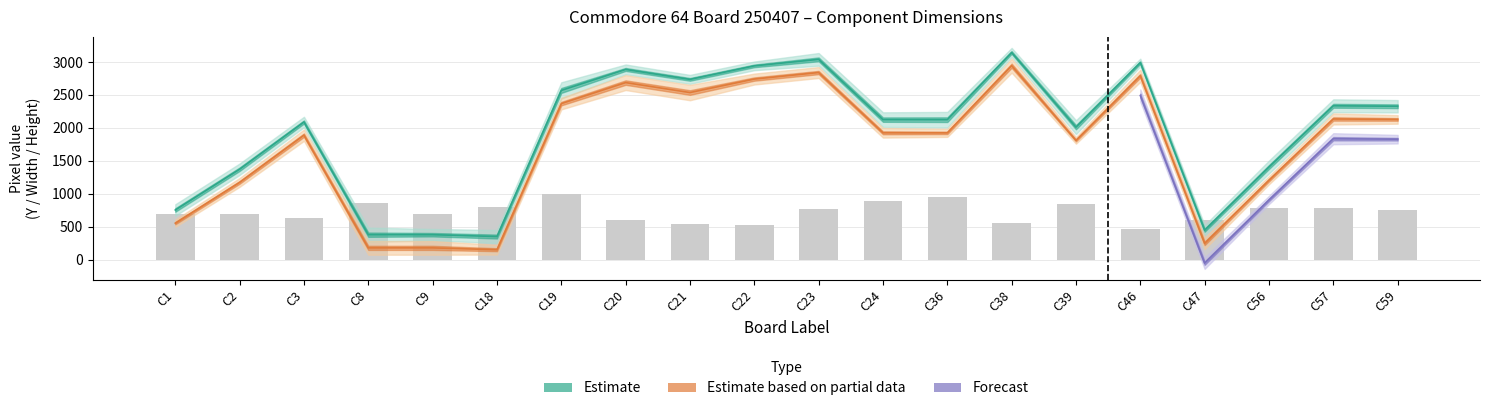

How many groups of bars are there?

20